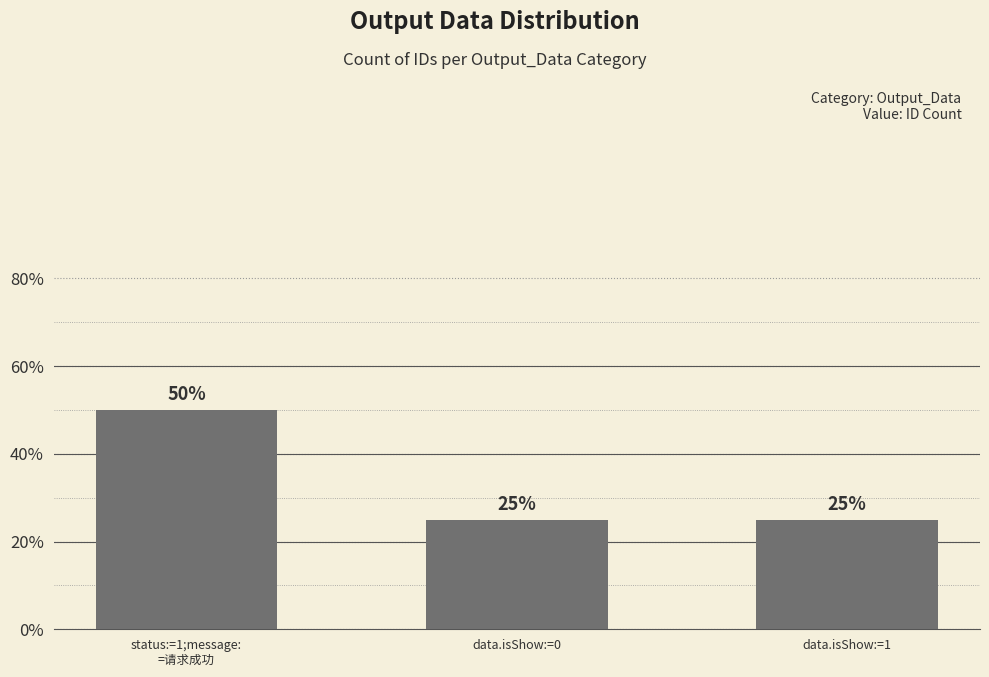

What value does the data have at data.isShow:=0?

1